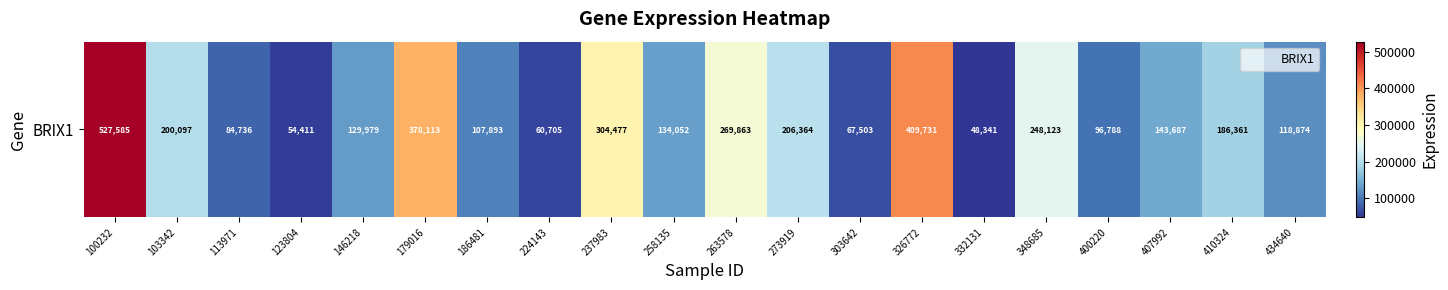

The value at 400220 is 138094. True or false?

False